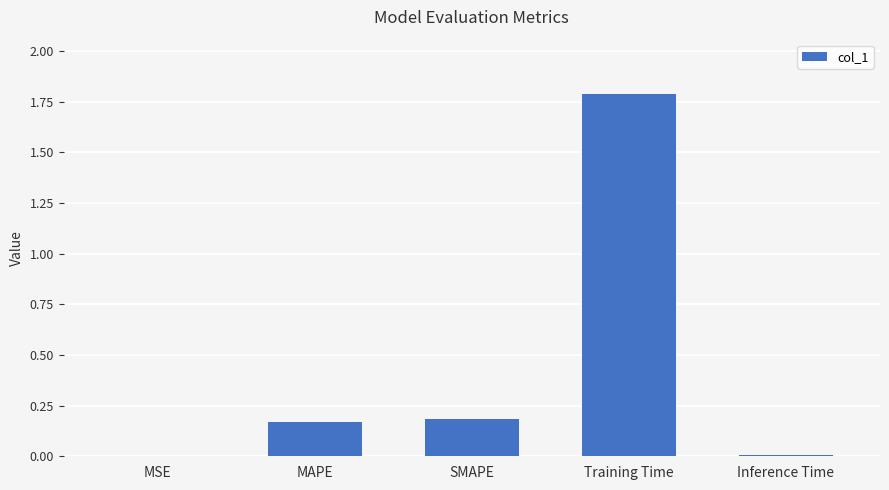

What is the change in value from MSE to SMAPE?

+0.2